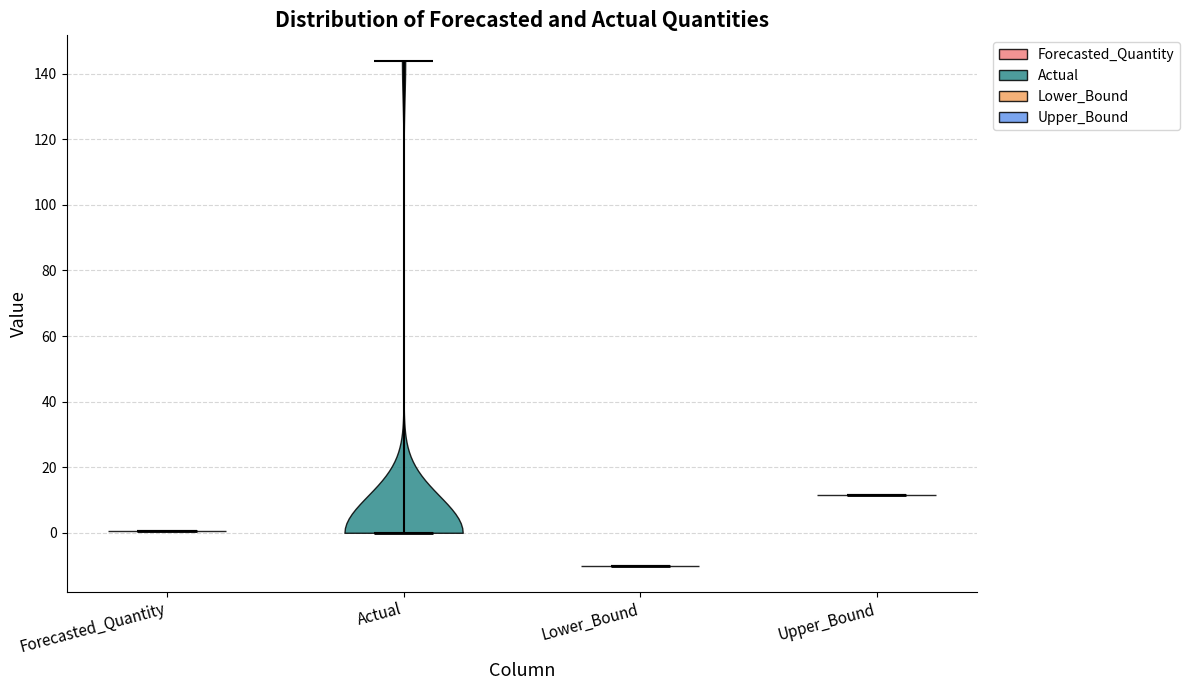

What is the lowest point the violin for Forecasted_Quantity reaches on the y-axis? The values are not printed on the chart, so give them approximately, as read against the axis.

0